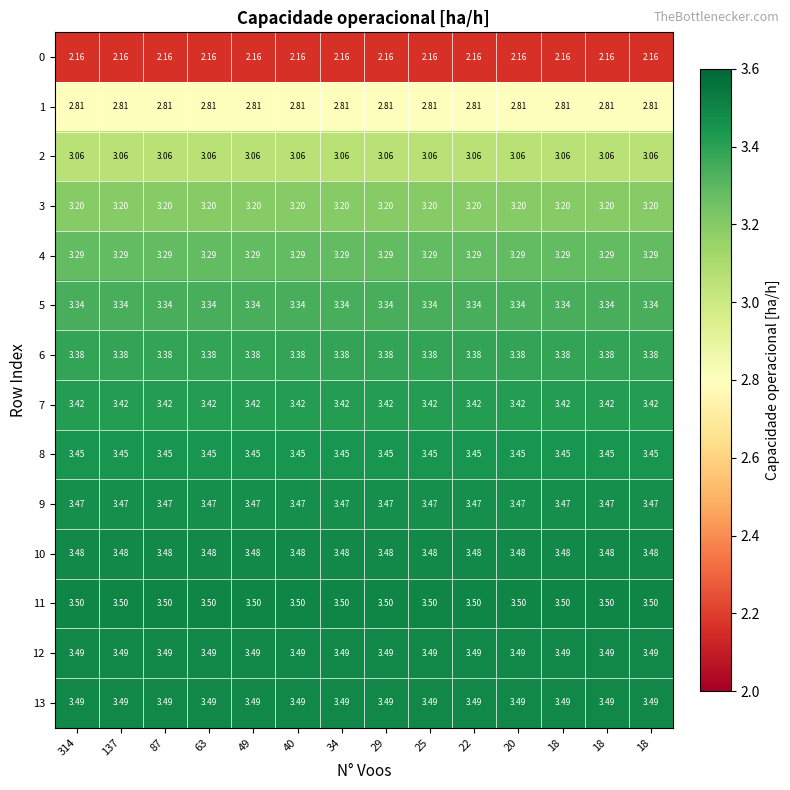

Reading right to left, what are all the values shown in this chart?

0: 18=2.2	18=2.2	18=2.2	20=2.2	22=2.2	25=2.2	29=2.2	34=2.2	40=2.2	49=2.2	63=2.2	87=2.2	137=2.2	314=2.2
1: 18=2.8	18=2.8	18=2.8	20=2.8	22=2.8	25=2.8	29=2.8	34=2.8	40=2.8	49=2.8	63=2.8	87=2.8	137=2.8	314=2.8
2: 18=3.1	18=3.1	18=3.1	20=3.1	22=3.1	25=3.1	29=3.1	34=3.1	40=3.1	49=3.1	63=3.1	87=3.1	137=3.1	314=3.1
3: 18=3.2	18=3.2	18=3.2	20=3.2	22=3.2	25=3.2	29=3.2	34=3.2	40=3.2	49=3.2	63=3.2	87=3.2	137=3.2	314=3.2
4: 18=3.3	18=3.3	18=3.3	20=3.3	22=3.3	25=3.3	29=3.3	34=3.3	40=3.3	49=3.3	63=3.3	87=3.3	137=3.3	314=3.3
5: 18=3.3	18=3.3	18=3.3	20=3.3	22=3.3	25=3.3	29=3.3	34=3.3	40=3.3	49=3.3	63=3.3	87=3.3	137=3.3	314=3.3
6: 18=3.4	18=3.4	18=3.4	20=3.4	22=3.4	25=3.4	29=3.4	34=3.4	40=3.4	49=3.4	63=3.4	87=3.4	137=3.4	314=3.4
7: 18=3.4	18=3.4	18=3.4	20=3.4	22=3.4	25=3.4	29=3.4	34=3.4	40=3.4	49=3.4	63=3.4	87=3.4	137=3.4	314=3.4
8: 18=3.5	18=3.5	18=3.5	20=3.5	22=3.5	25=3.5	29=3.5	34=3.5	40=3.5	49=3.5	63=3.5	87=3.5	137=3.5	314=3.5
9: 18=3.5	18=3.5	18=3.5	20=3.5	22=3.5	25=3.5	29=3.5	34=3.5	40=3.5	49=3.5	63=3.5	87=3.5	137=3.5	314=3.5
10: 18=3.5	18=3.5	18=3.5	20=3.5	22=3.5	25=3.5	29=3.5	34=3.5	40=3.5	49=3.5	63=3.5	87=3.5	137=3.5	314=3.5
11: 18=3.5	18=3.5	18=3.5	20=3.5	22=3.5	25=3.5	29=3.5	34=3.5	40=3.5	49=3.5	63=3.5	87=3.5	137=3.5	314=3.5
12: 18=3.5	18=3.5	18=3.5	20=3.5	22=3.5	25=3.5	29=3.5	34=3.5	40=3.5	49=3.5	63=3.5	87=3.5	137=3.5	314=3.5
13: 18=3.5	18=3.5	18=3.5	20=3.5	22=3.5	25=3.5	29=3.5	34=3.5	40=3.5	49=3.5	63=3.5	87=3.5	137=3.5	314=3.5